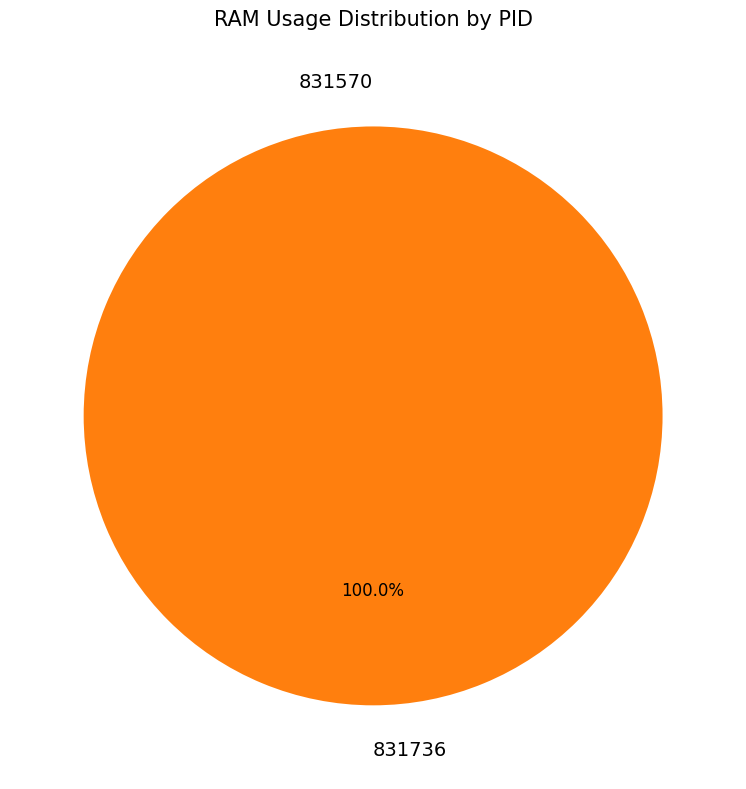

Count the number of slices in the pie.

2